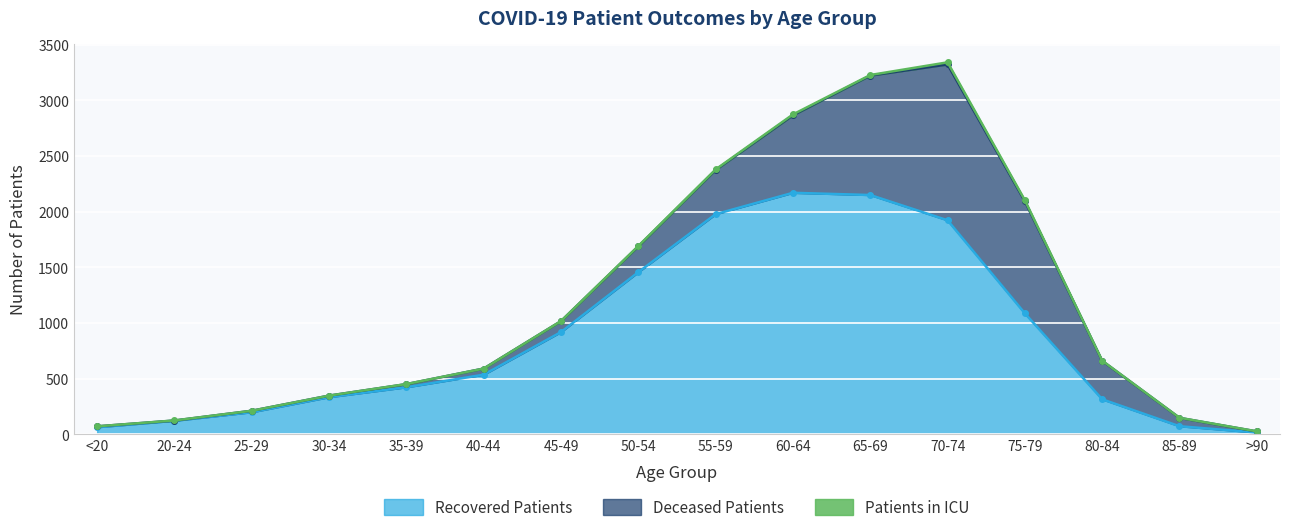

Which has a higher value, 65-69 or 45-49?

65-69